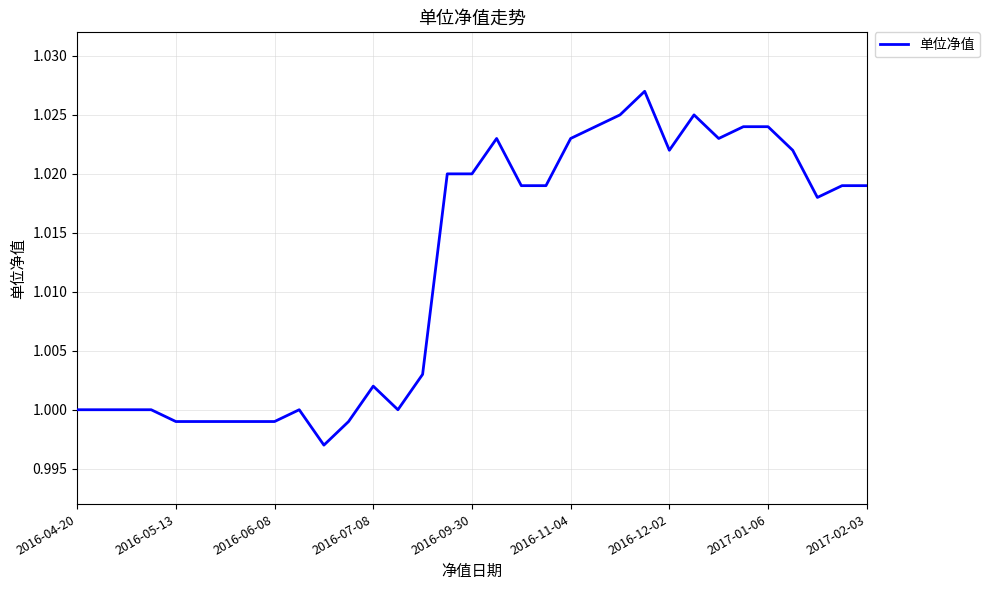

What is the value of the 6th point from the left?

1.0